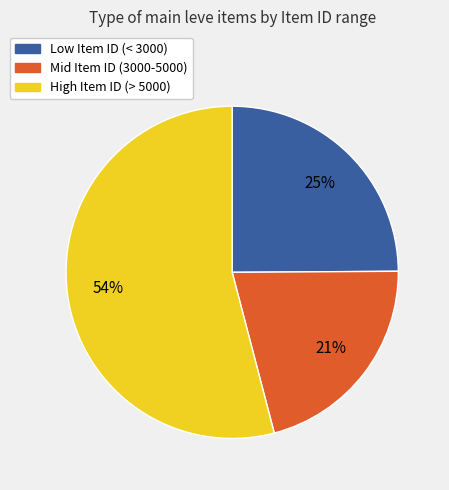

To the nearest percent, what is the average slice percentage?

33%